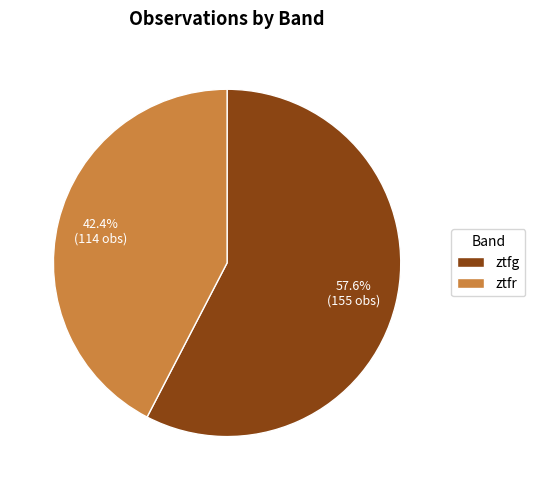

What portion of the pie excludes ztfg?

42.4%